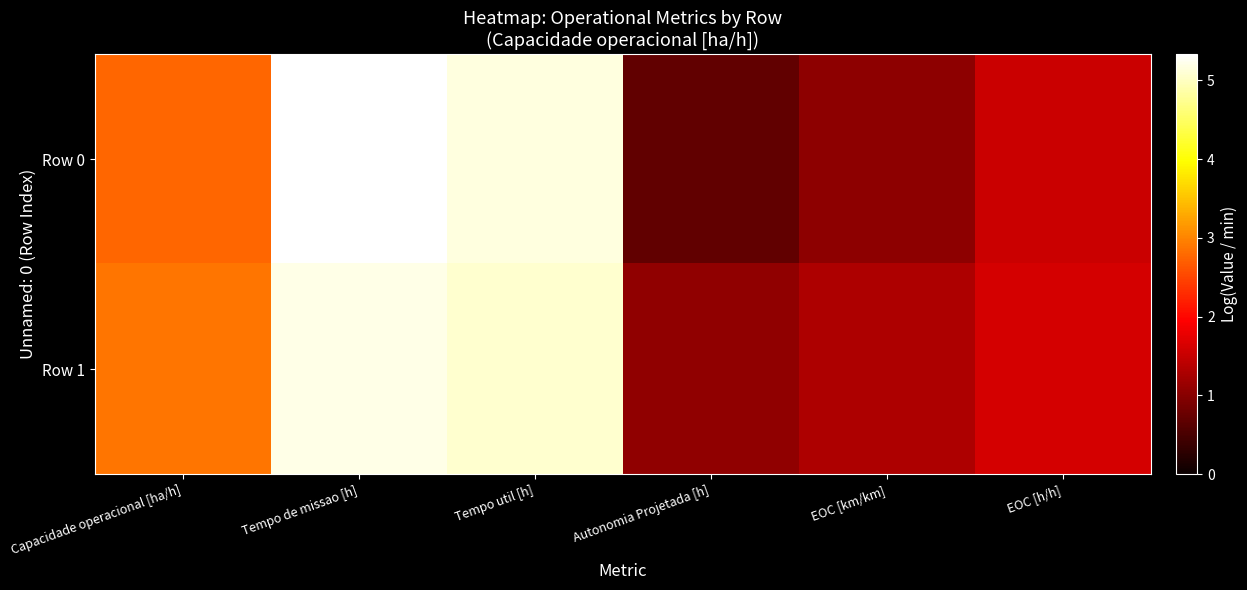

Reading left to right, what are all the values shown in this chart?

Row 0: Capacidade operacional [ha/h]=2.8	Tempo de missao [h]=5.3	Tempo util [h]=5.2	Autonomia Projetada [h]=0.7	EOC [km/km]=1.1	EOC [h/h]=1.5
Row 1: Capacidade operacional [ha/h]=2.9	Tempo de missao [h]=5.2	Tempo util [h]=5.1	Autonomia Projetada [h]=1.1	EOC [km/km]=1.3	EOC [h/h]=1.6